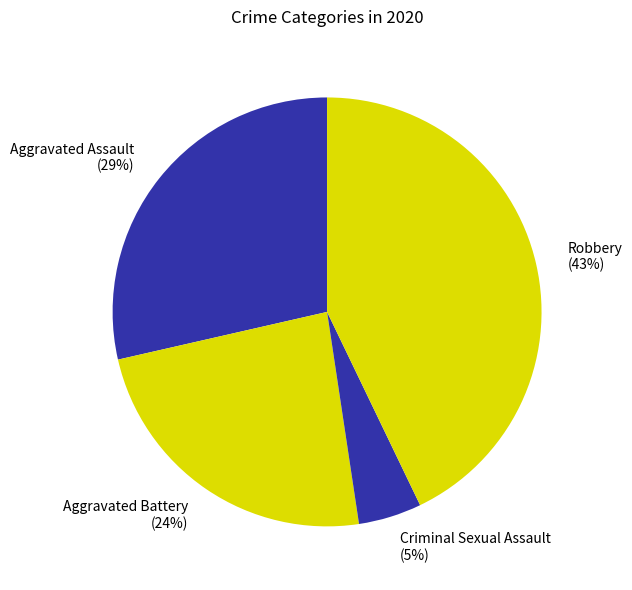

Count the number of slices in the pie.

4